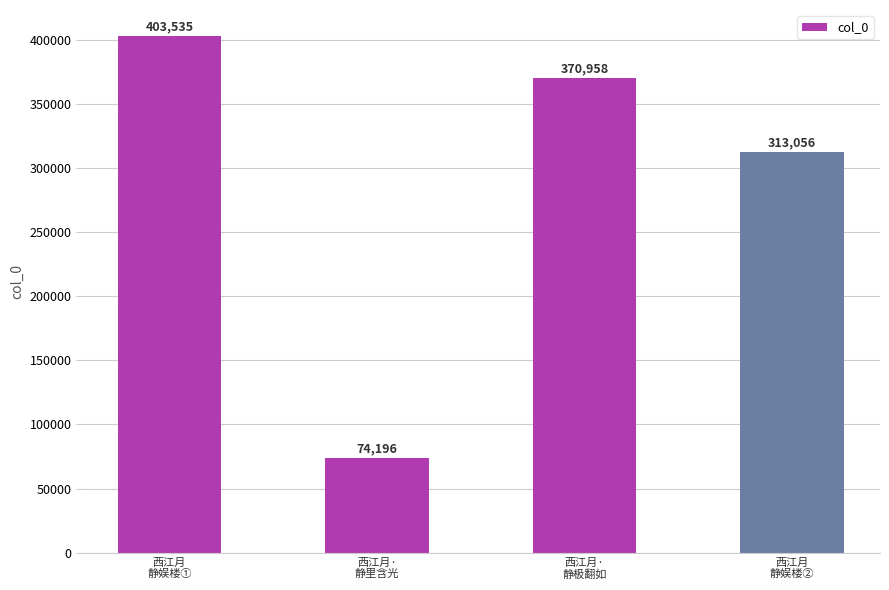

Which has a higher value, 西江月
静娱楼① or 西江月·
静里含光?

西江月
静娱楼①